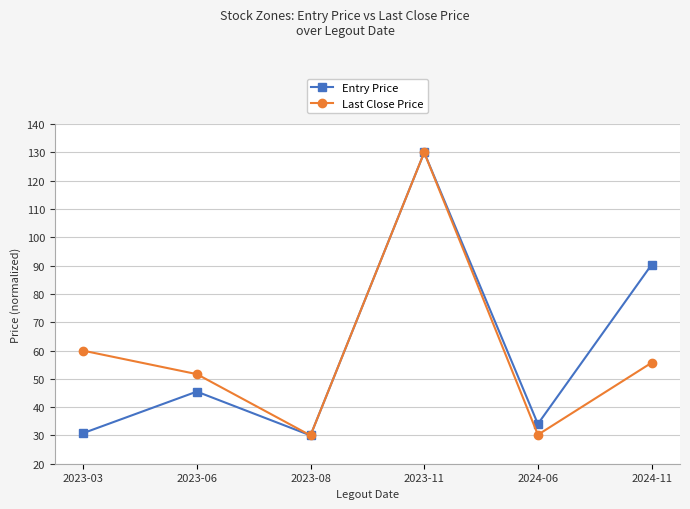

How many interior local valleys does the Last Close Price series have?

2